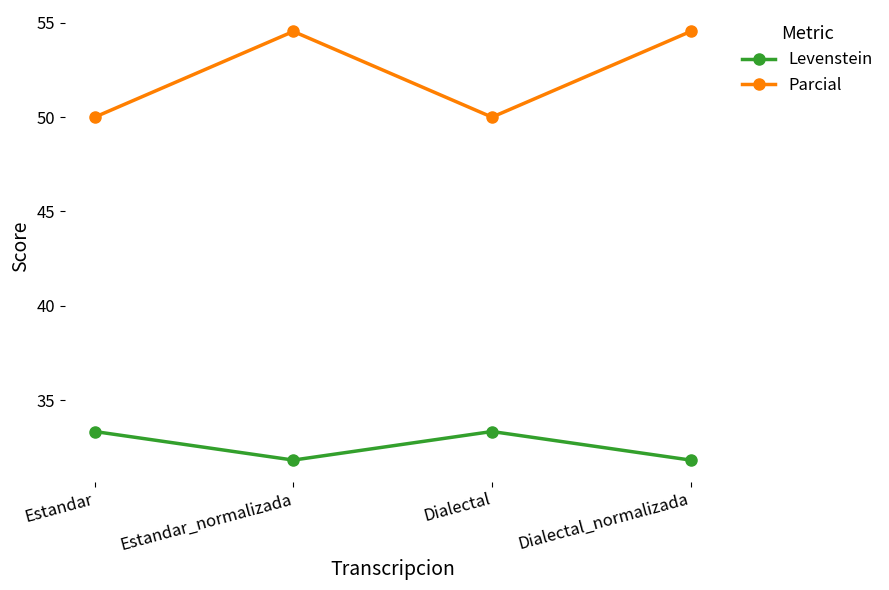

Rank the series at Estandar_normalizada from highest to lowest value.

Parcial, Levenstein